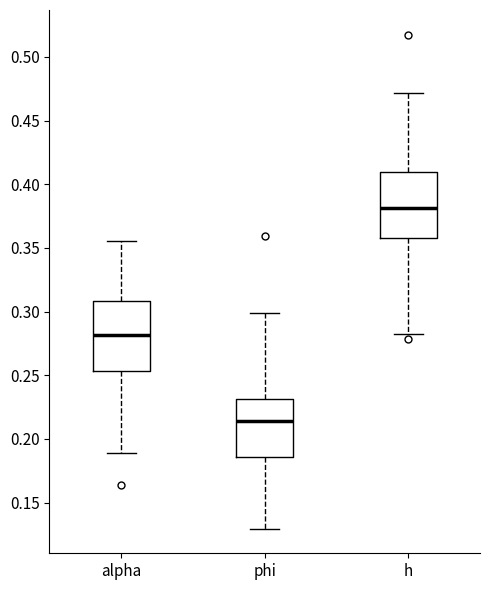

Where is the lower edge of the box for h on the y-axis? The values are not printed on the chart, so give them approximately, as read against the axis.

0.360